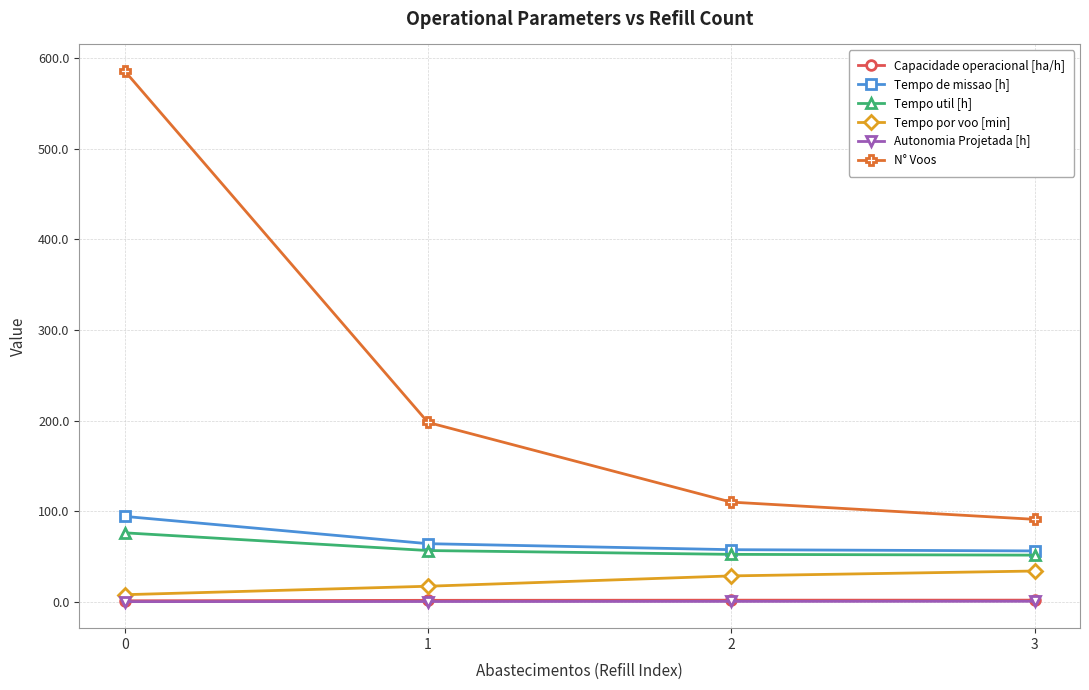

What is the difference between the highest and lowest values at 0?

585.9